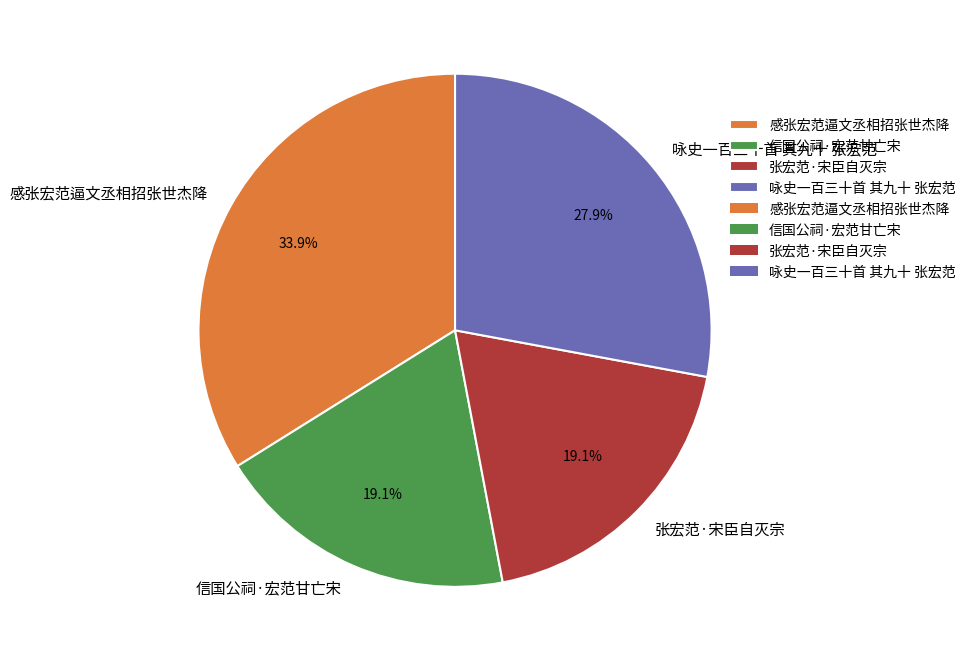

To the nearest percent, what is the difference between the 感张宏范逼文丞相招张世杰降 and 张宏范·宋臣自灭宗 slice percentages?

15%